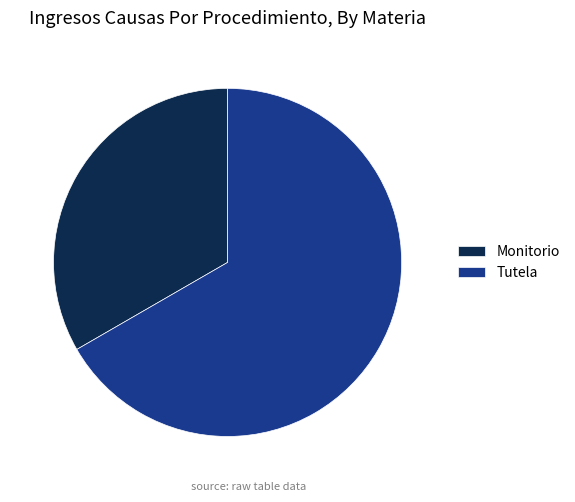

Is the sum of Tutela and Monitorio greater than half?

Yes